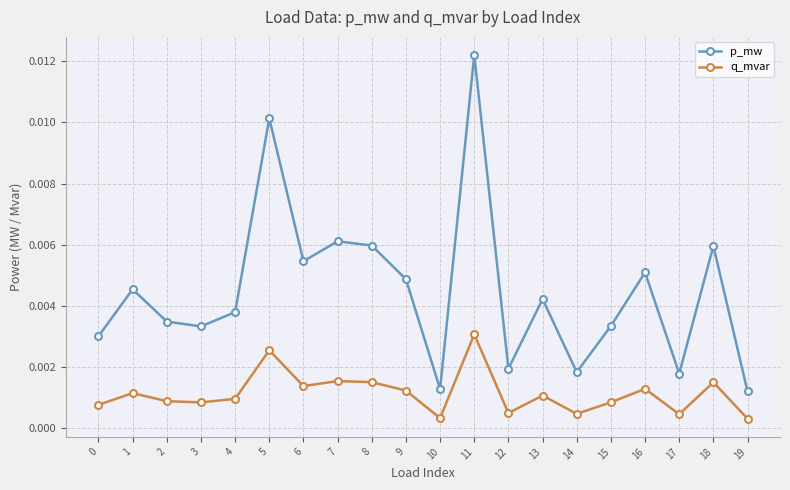

True or false: p_mw and q_mvar cross at least once.

False